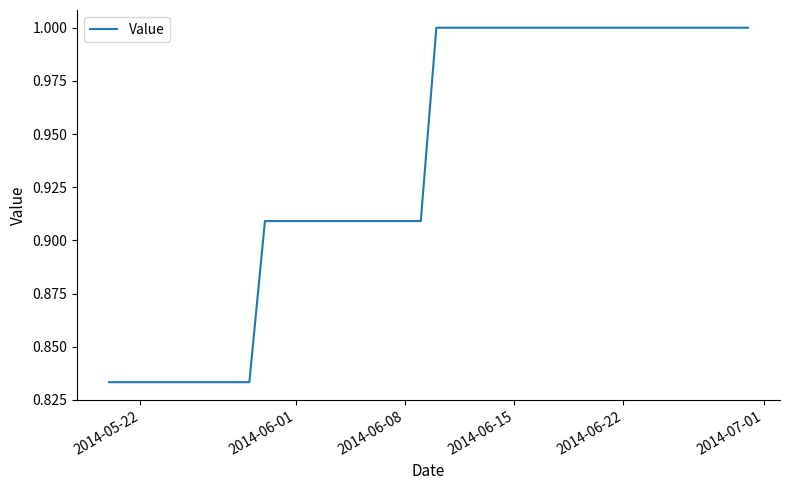

What is the greatest value displayed?

1.0